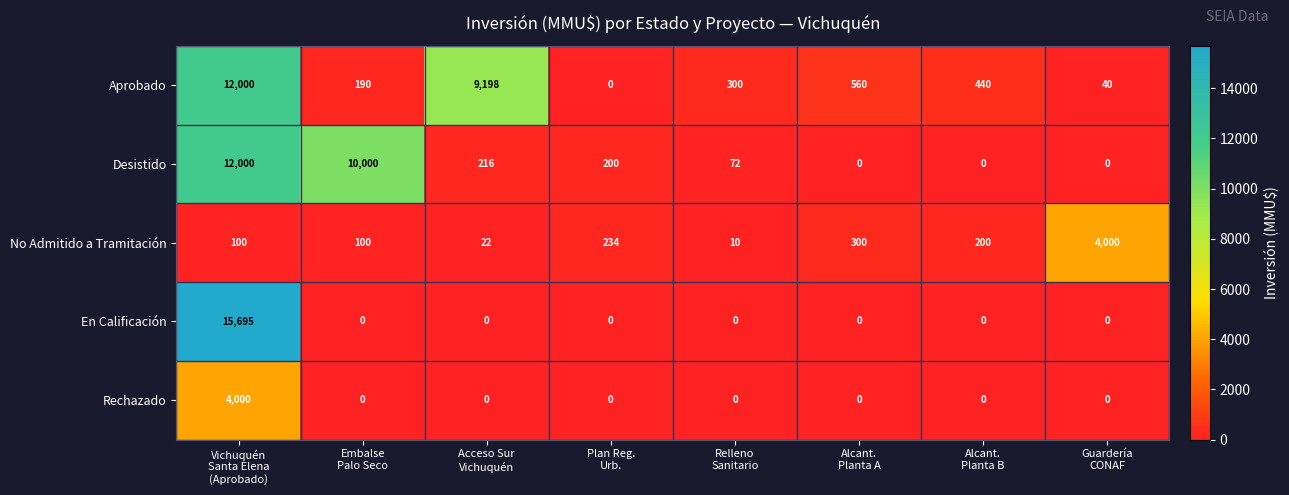

What is the difference between the maximum and minimum values in the Aprobado series?

12000